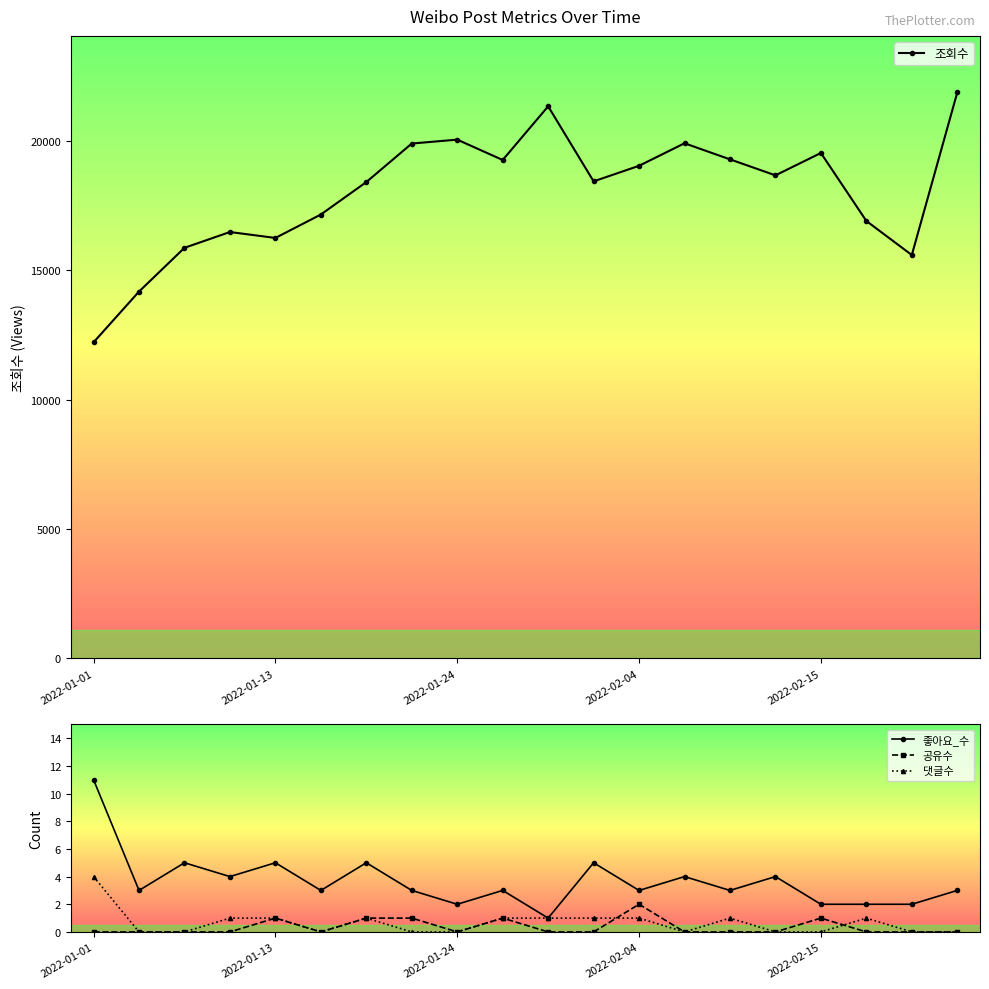

At how many categories does at least one series exceed 14143?

19